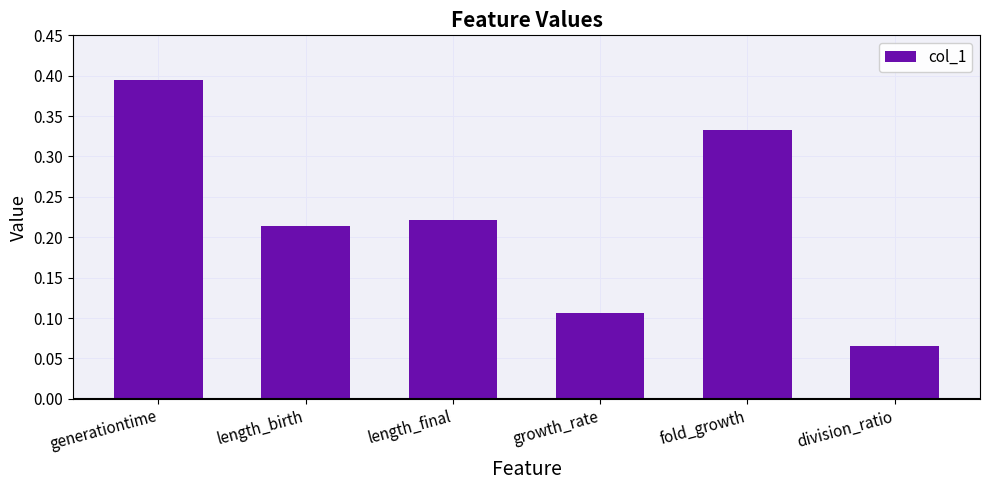

What is the sum of all values?

1.3